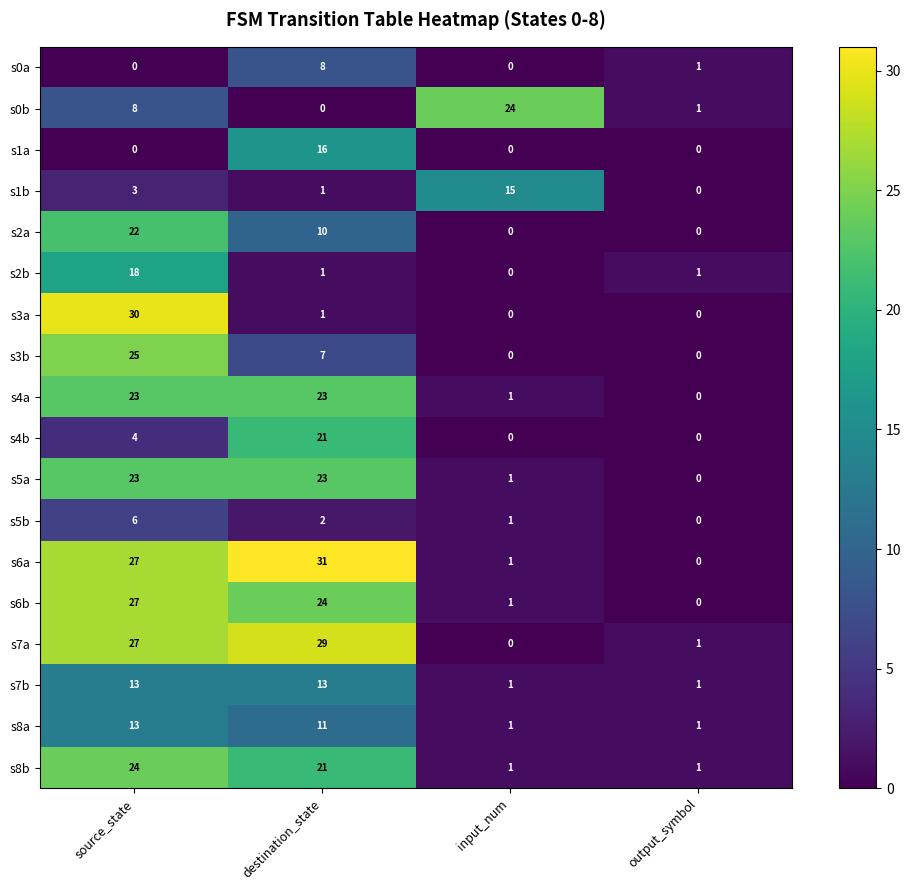

At how many categories does at least one series exceed 20?

3